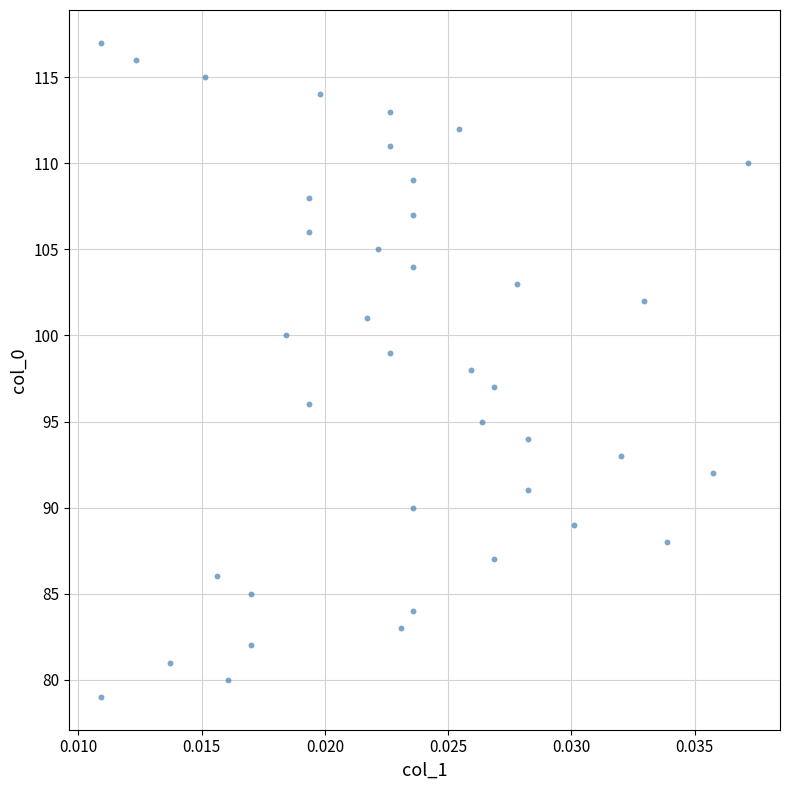

What is the range of Y values (max minus min)?

38